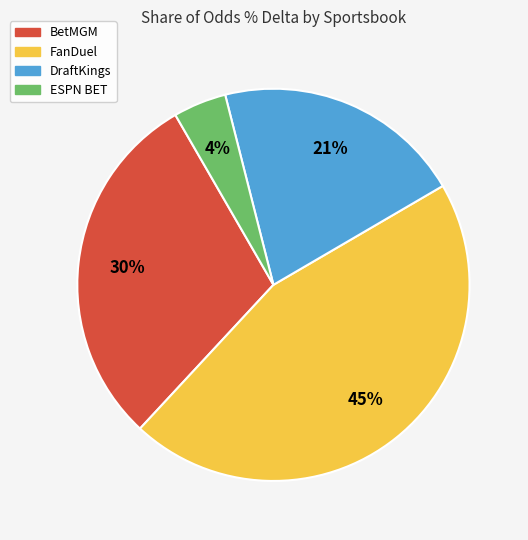

How many slices are in this pie chart?

4